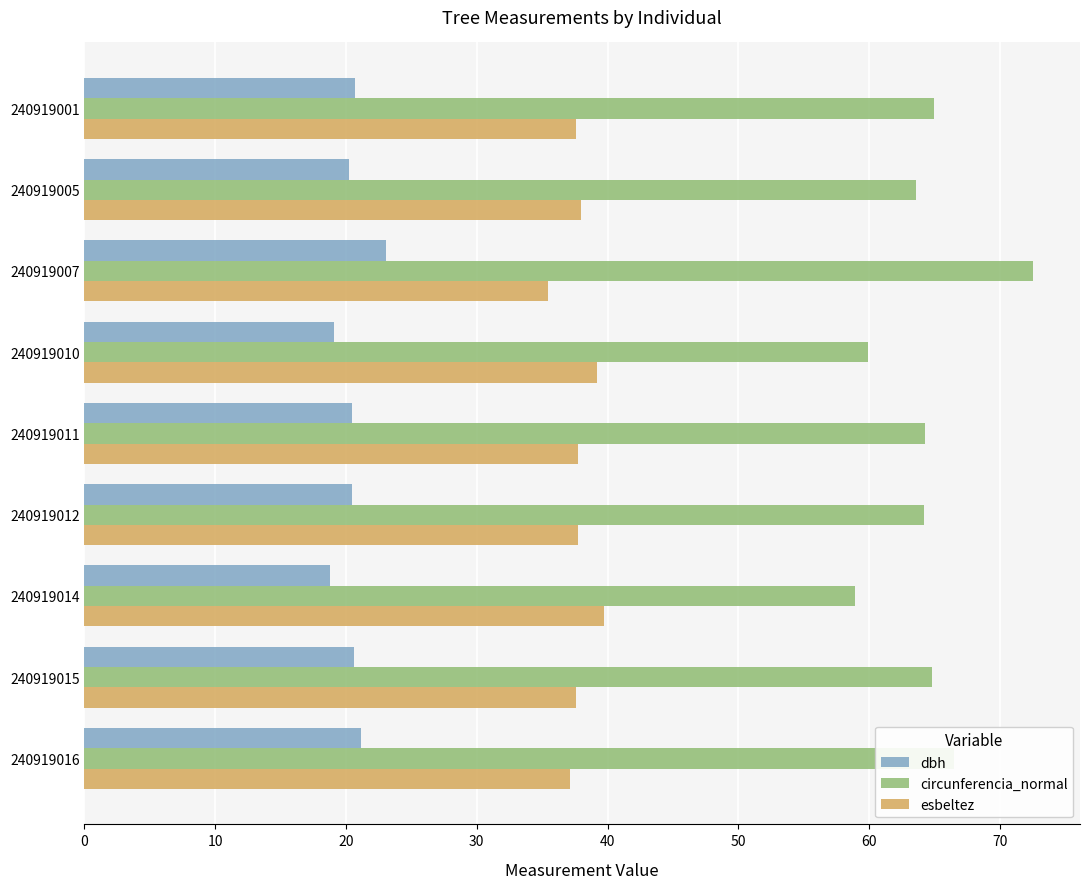

Which series has the widest spread of values?

circunferencia_normal